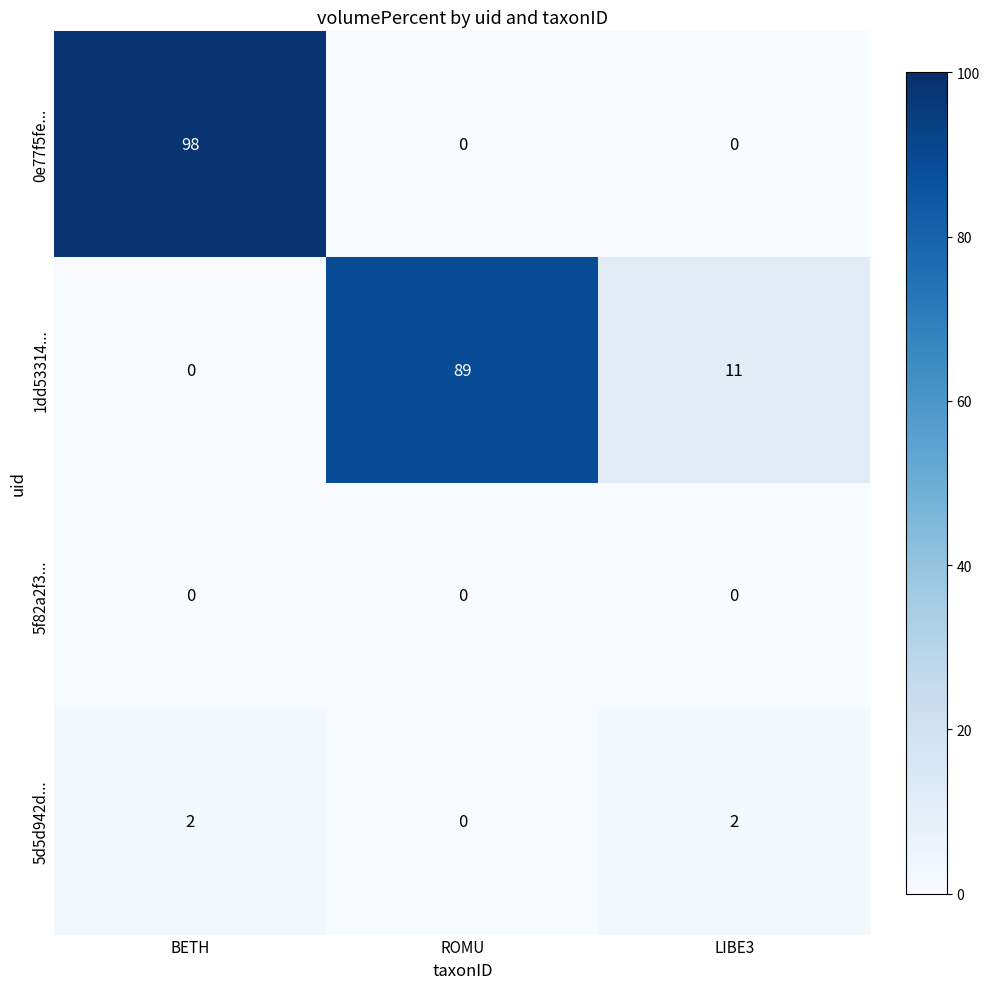

Reading left to right, what are all the values shown in this chart?

0e77f5fe...: BETH=98	ROMU=0	LIBE3=0
1dd53314...: BETH=0	ROMU=89	LIBE3=11
5f82a2f3...: BETH=0	ROMU=0	LIBE3=0
5d5d942d...: BETH=2	ROMU=0	LIBE3=2